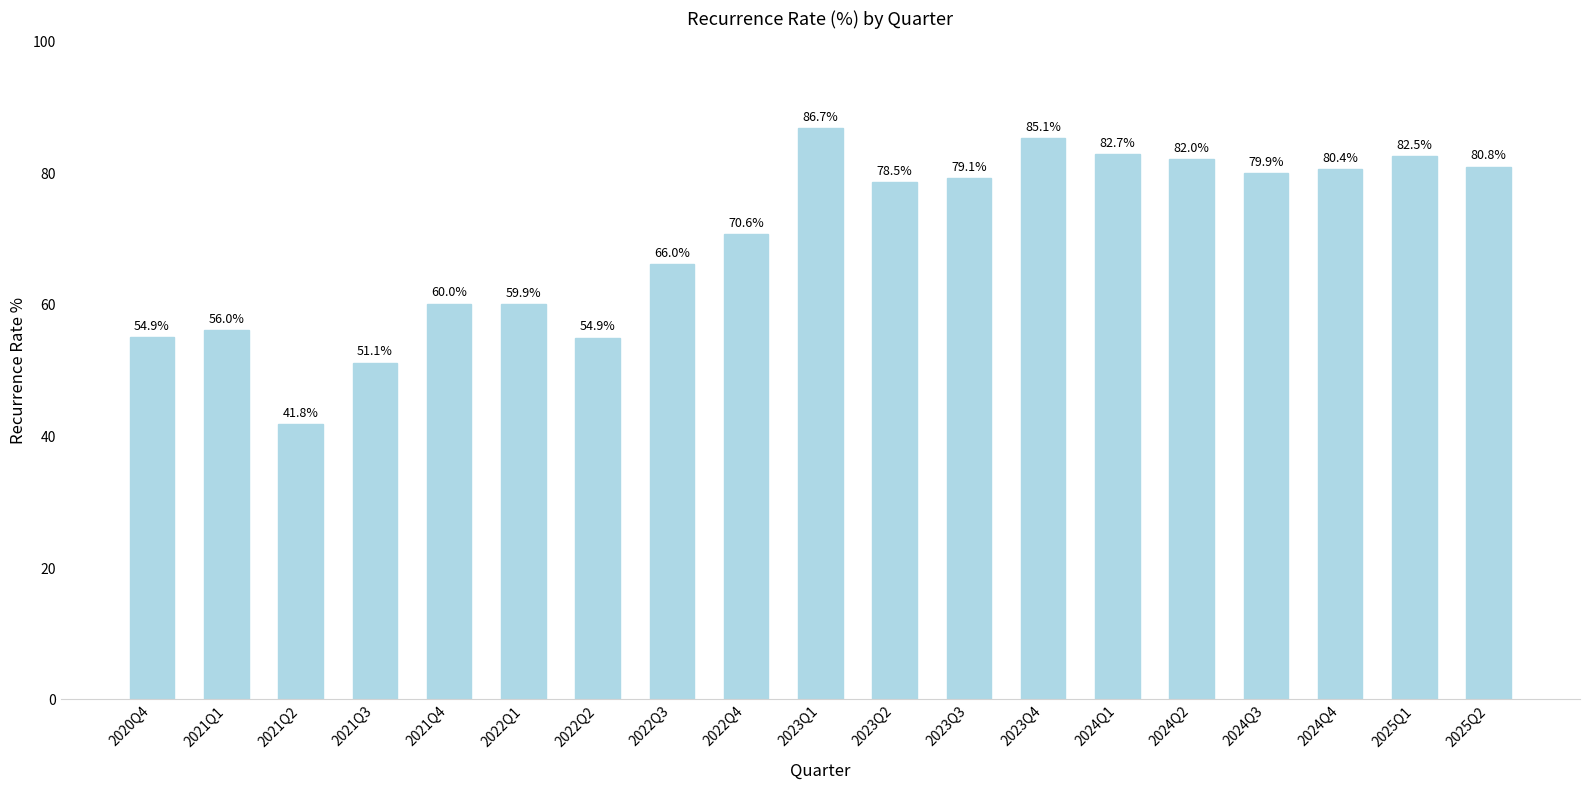

Which has a higher value, 2022Q1 or 2024Q3?

2024Q3